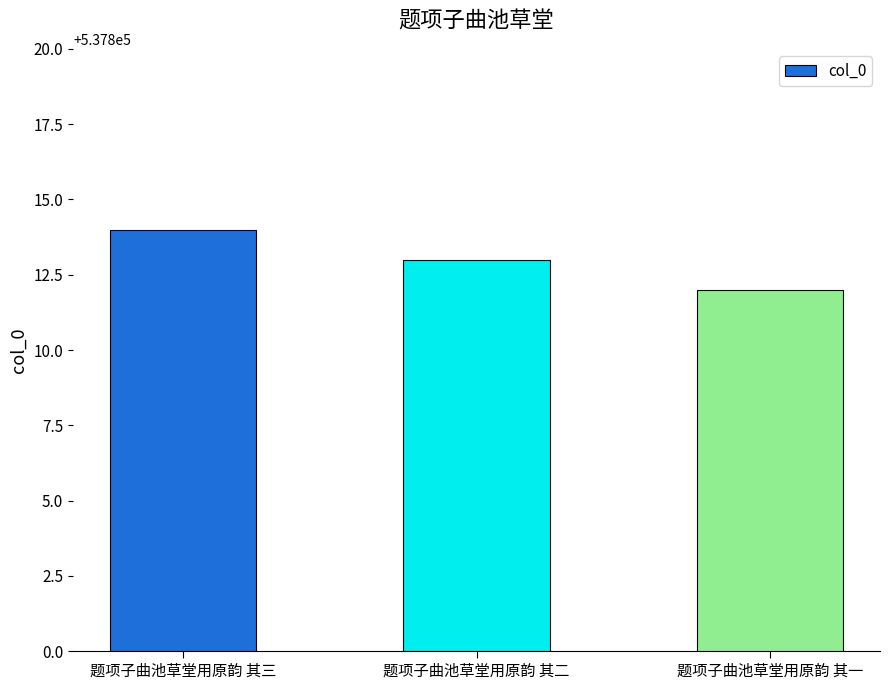

Count the number of data series in this chart.

1